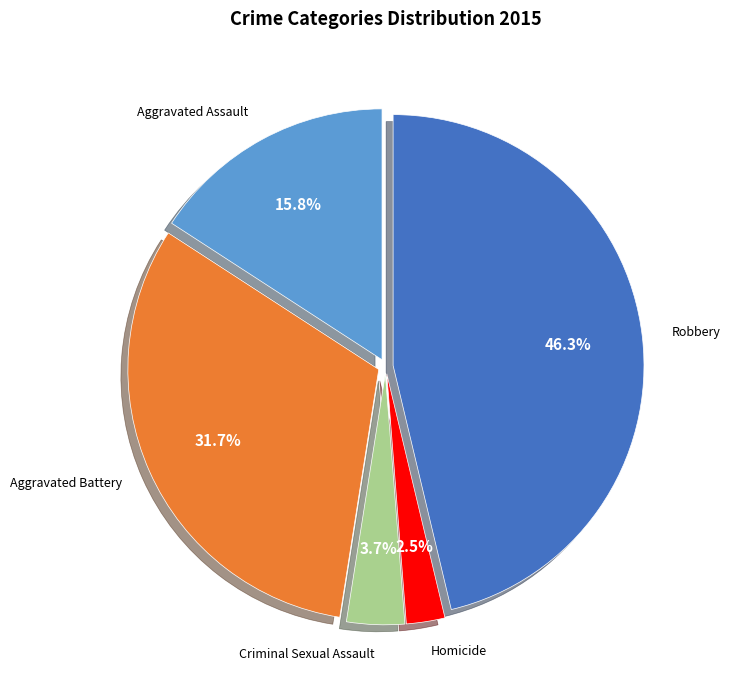

Does any single category account for the majority?

No